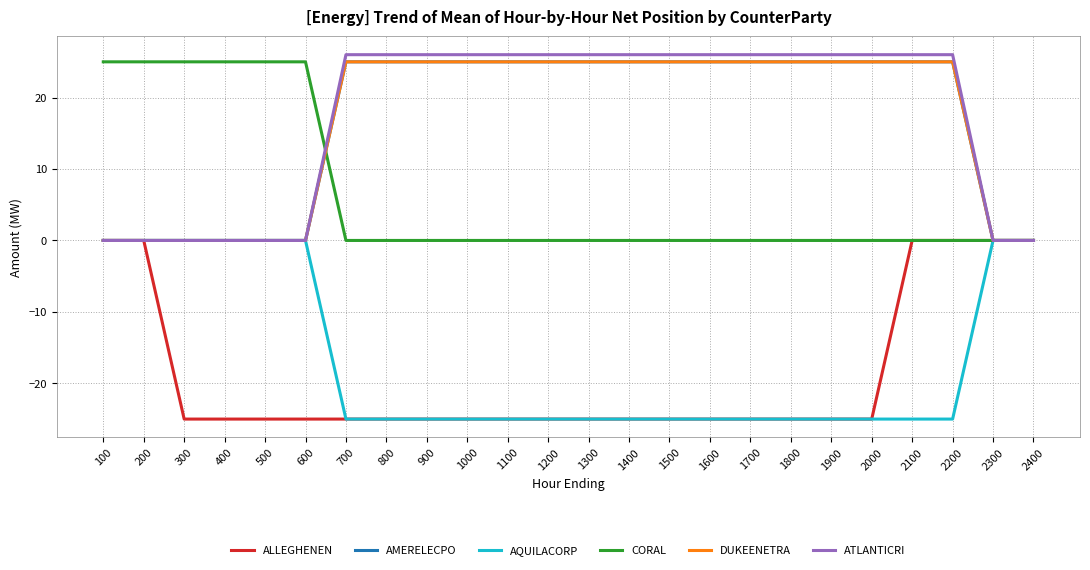

Which label corresponds to the largest value in the chart?

700